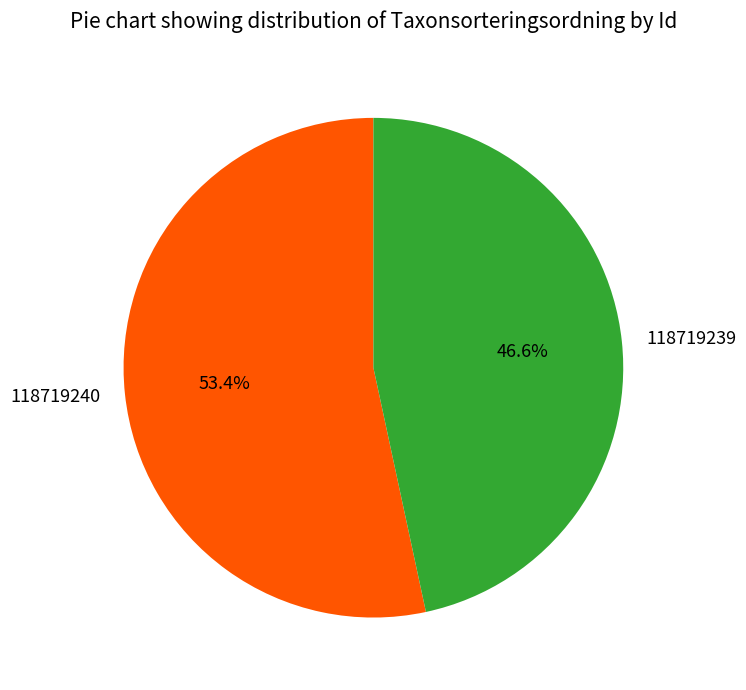

To the nearest percent, what percentage of the pie is 118719240?

53%